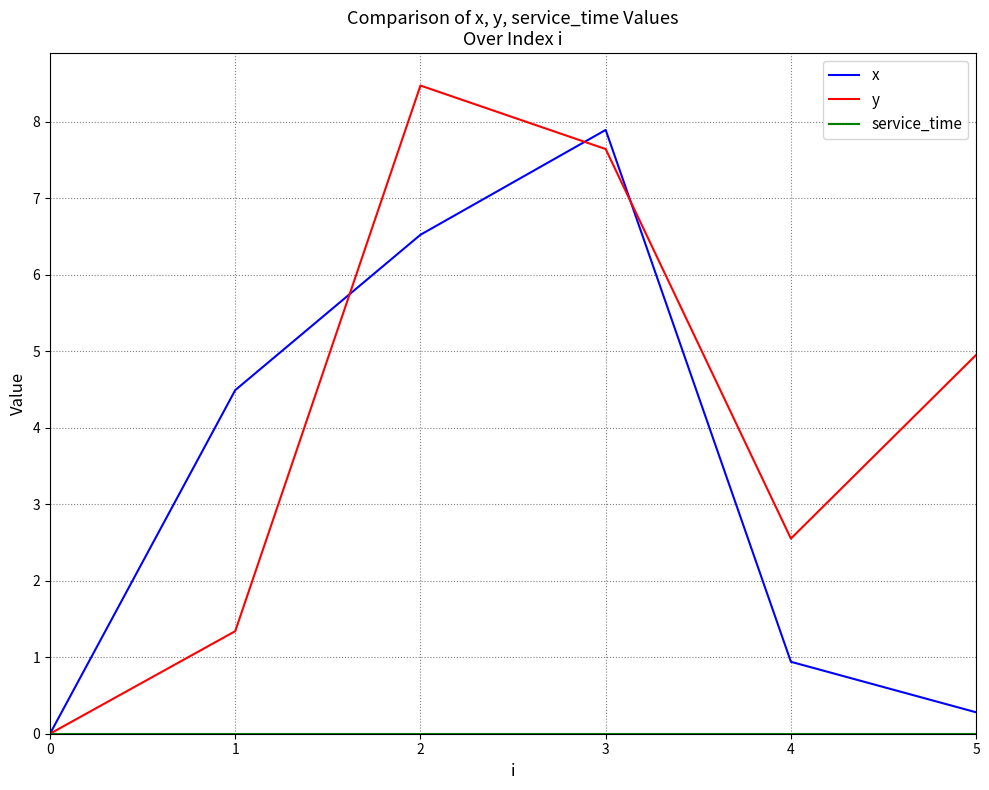

What is the difference between the x values at 4 and 2?

5.6